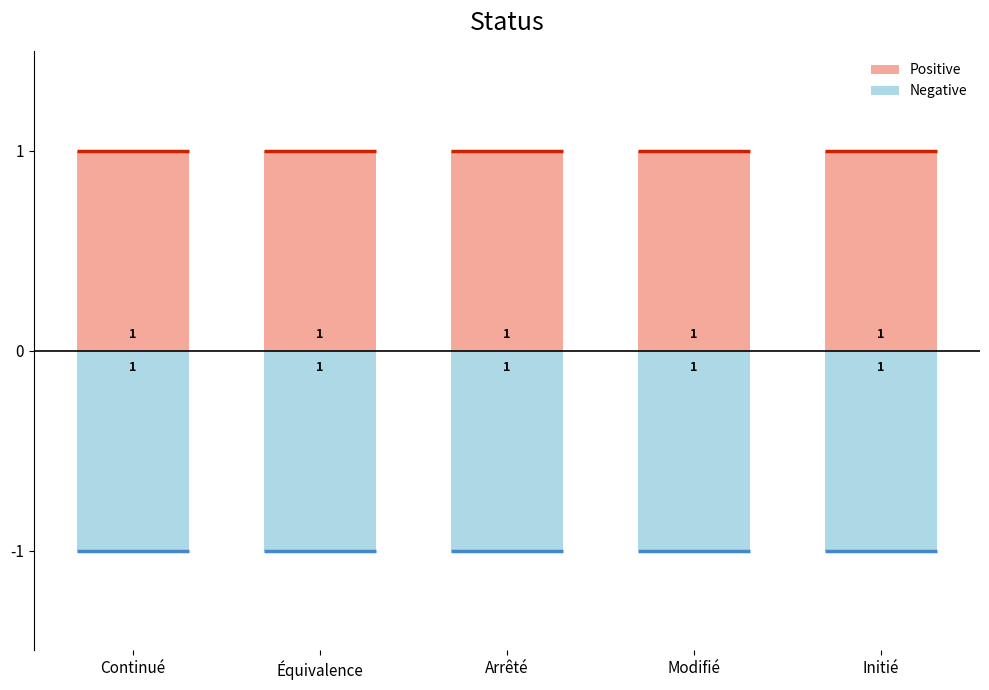

Reading left to right, extract all data points from this chart.

Positive: 1	1	1	1	1
Negative: -1	-1	-1	-1	-1